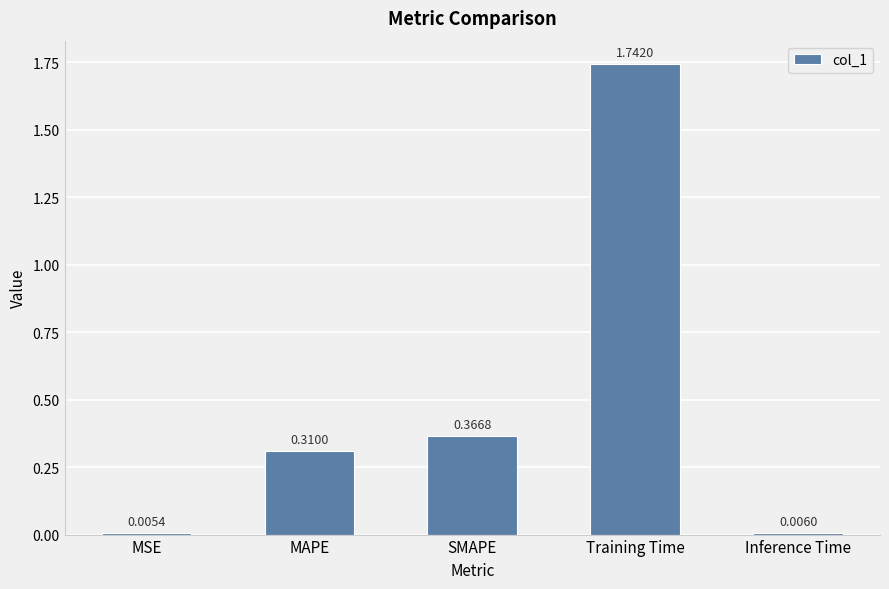

Where is the data nearest to the value 0?

MSE